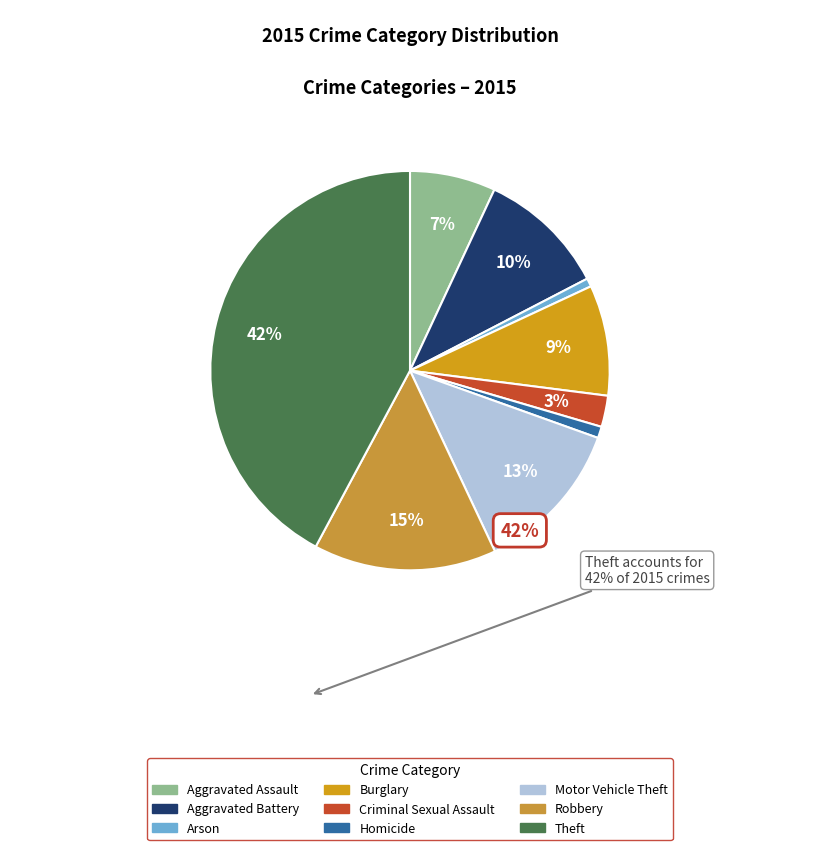

What percentage is the Homicide slice, to the nearest percent?

1%